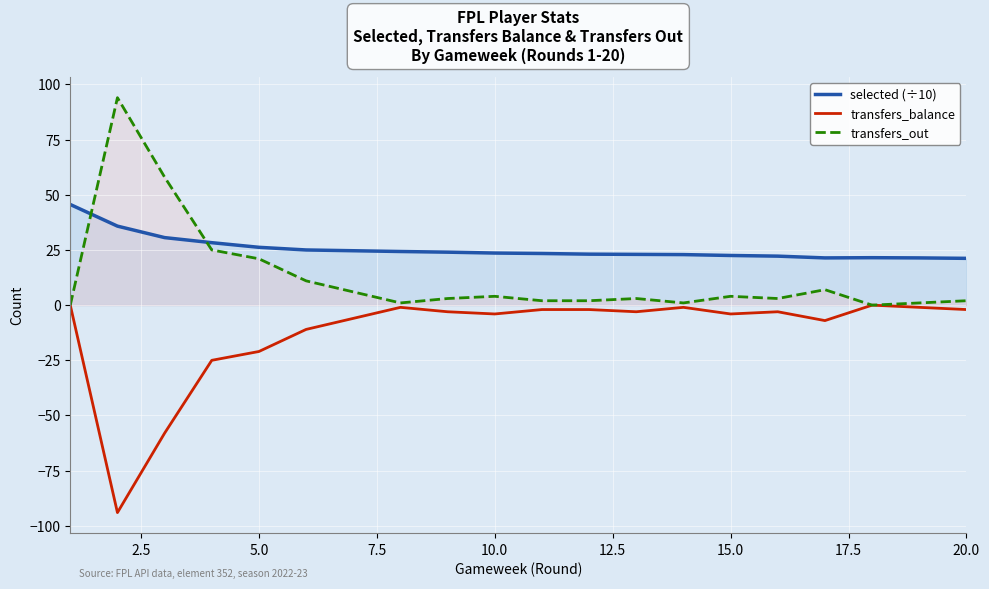

In transfers_out, how many points are higher than both neighbors (excluding endpoints)?

5